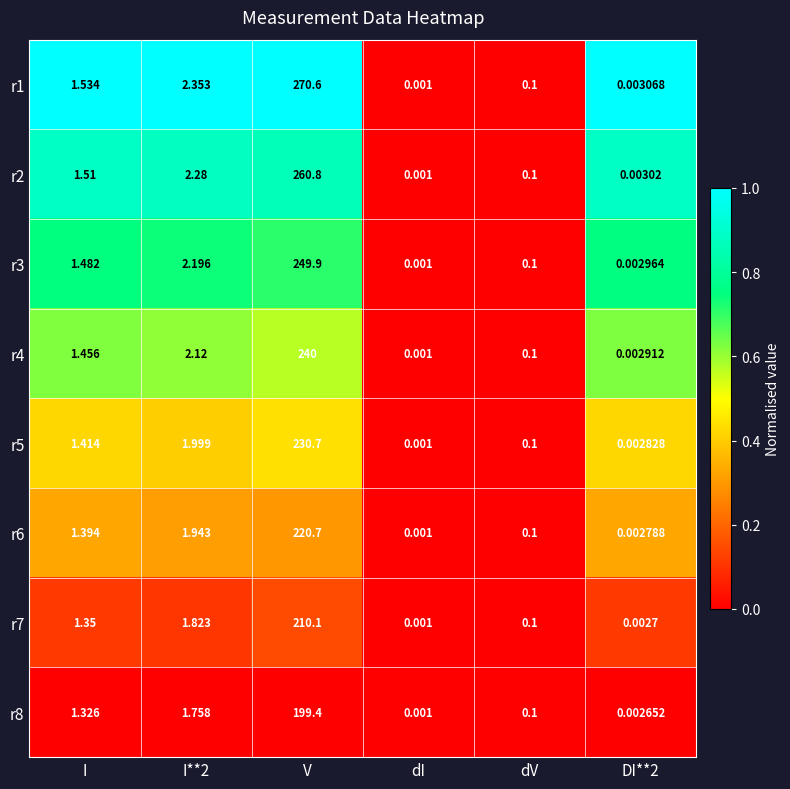

At which label does r1 first exceed 1?

I